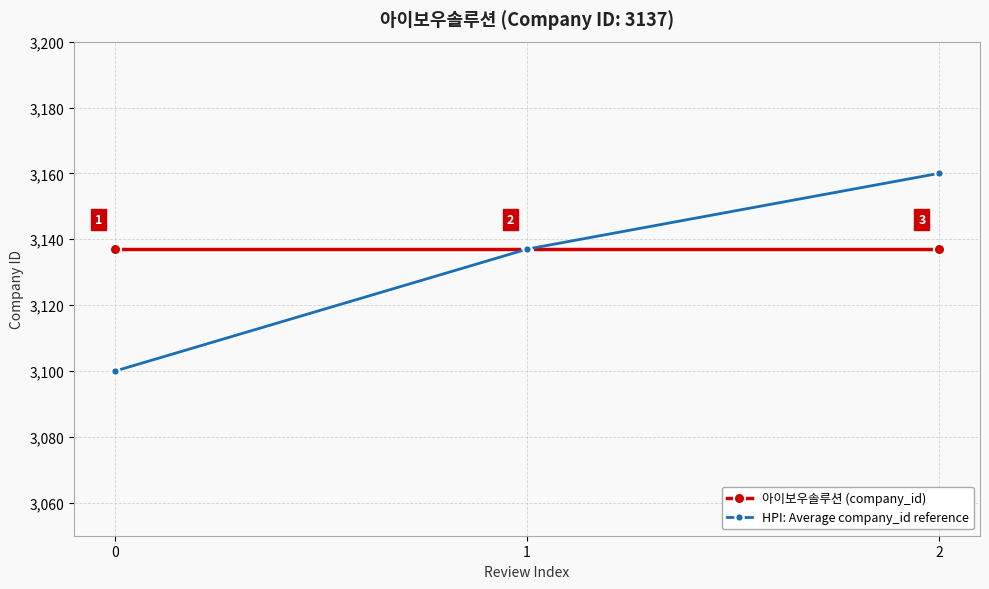

Which series has the largest range (max minus min)?

HPI: Average company_id reference